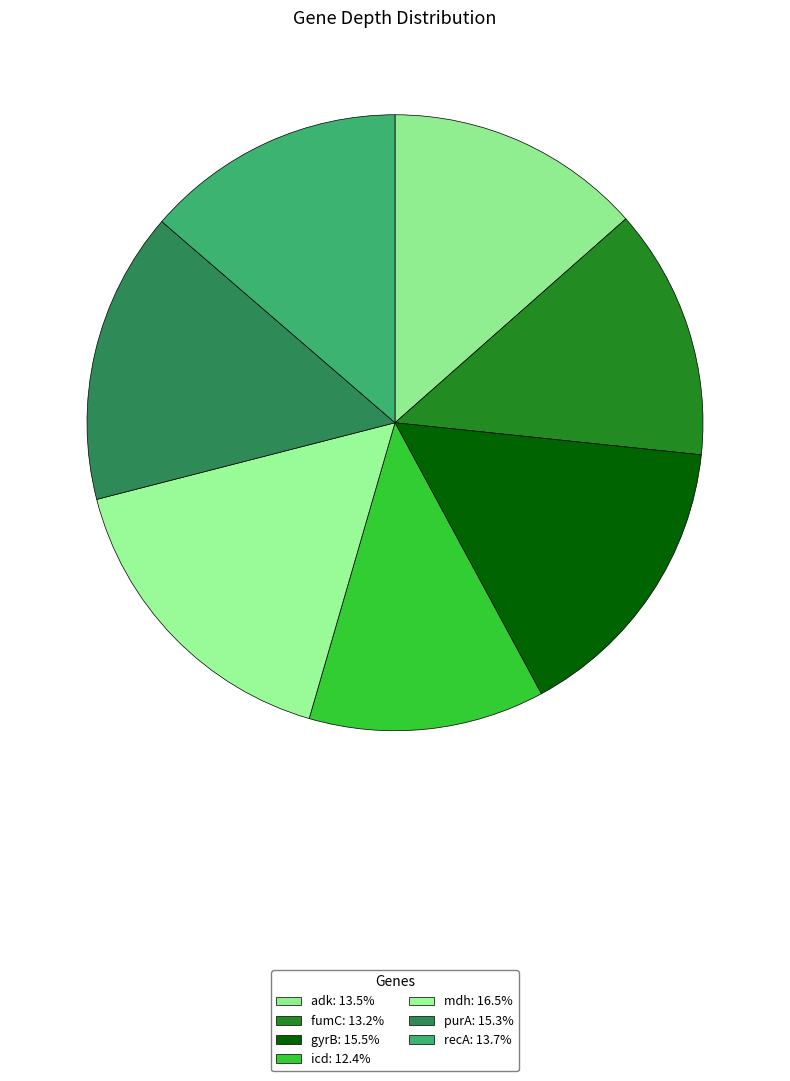

How many slices are in this pie chart?

7